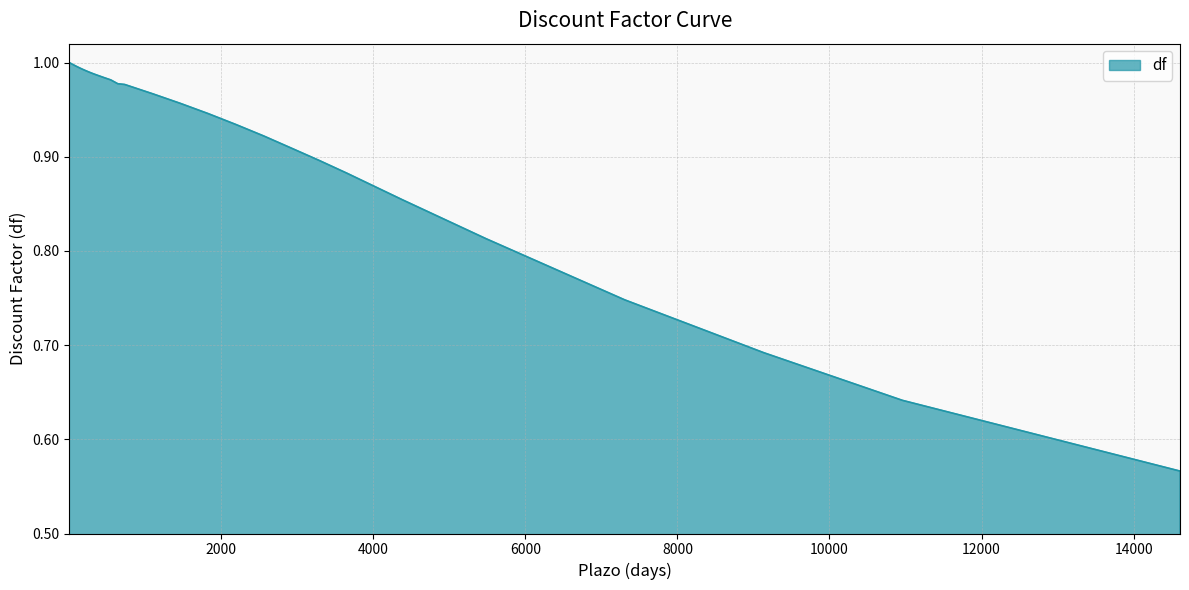

What is the difference between the maximum and minimum values?

0.4